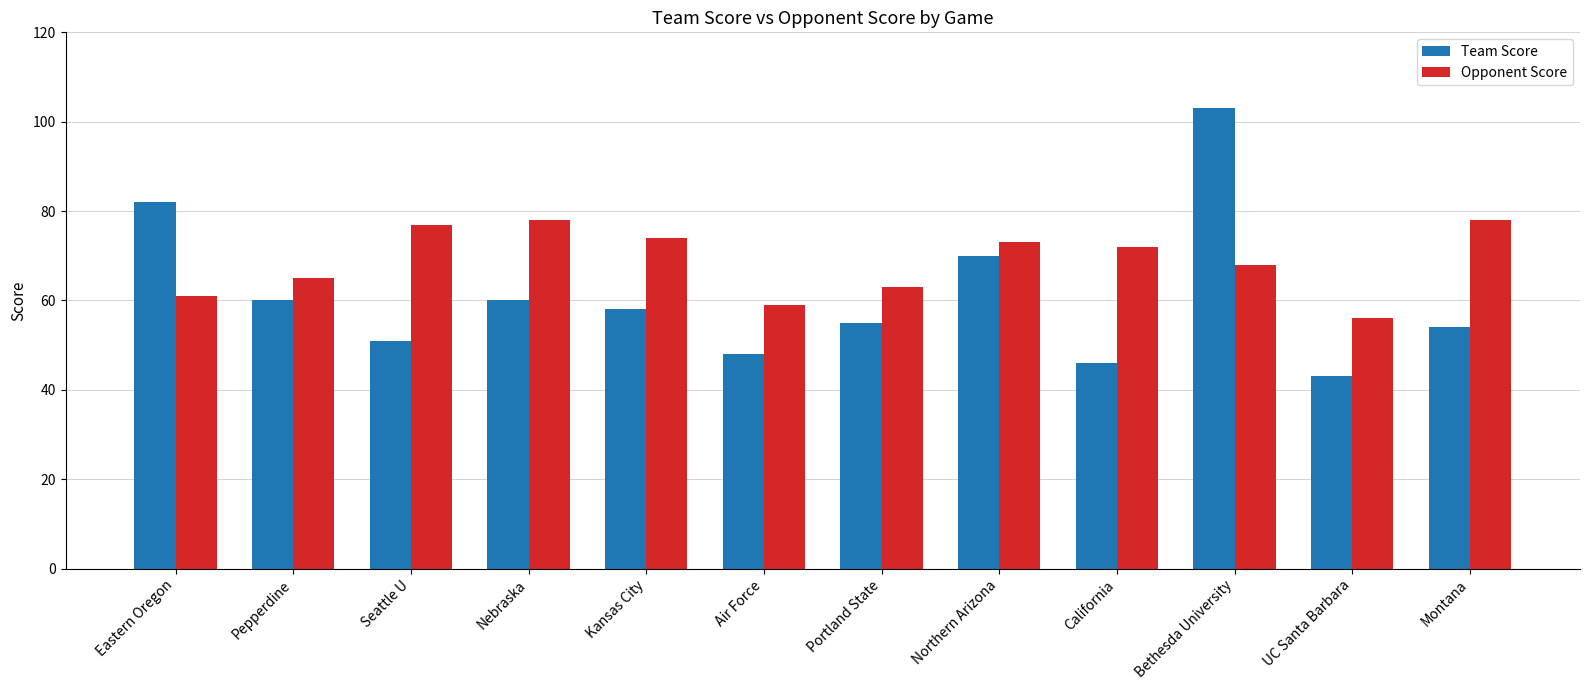

List the series in order of their overall mean, lowest first.

Team Score, Opponent Score